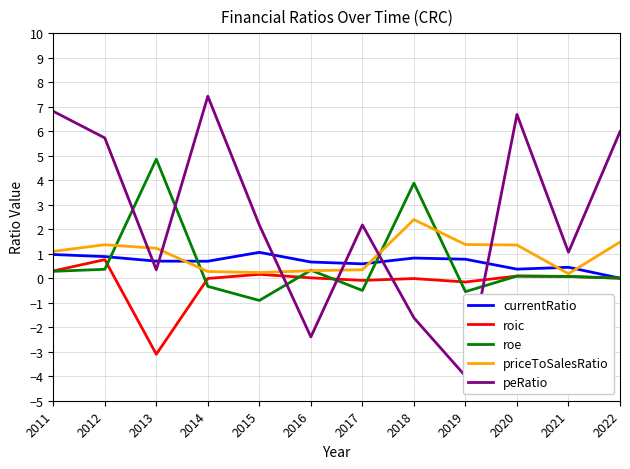

True or false: priceToSalesRatio and peRatio intersect in this chart.

True